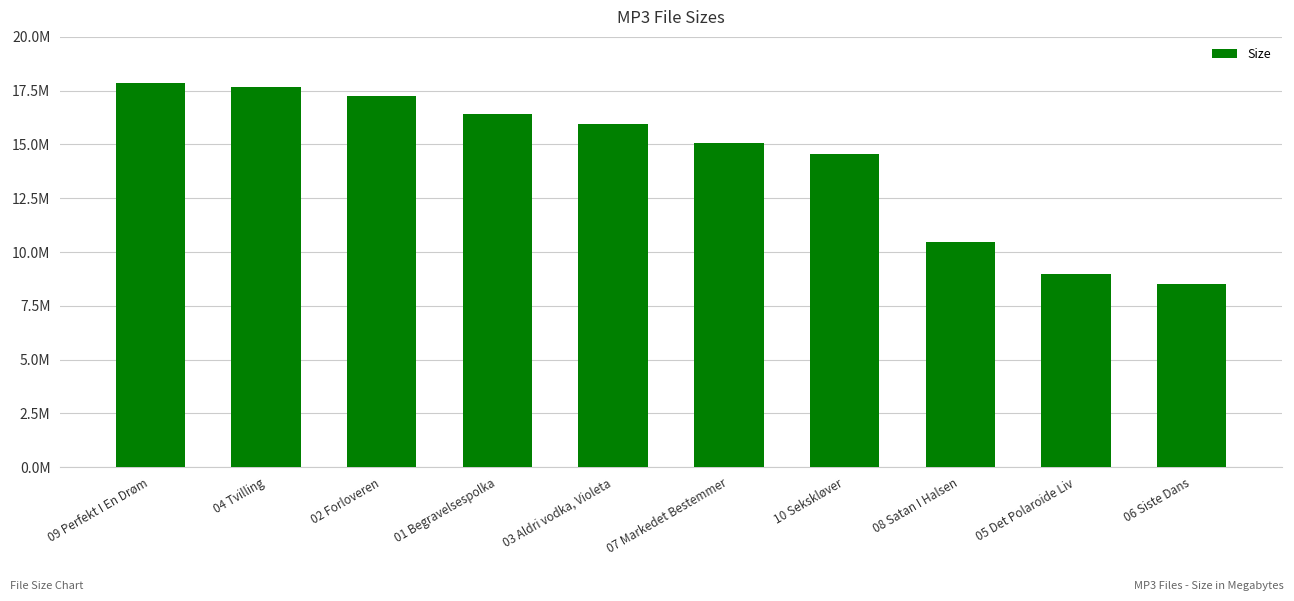

What is the difference between the values at 07 Markedet Bestemmer and 02 Forloveren?

2.2